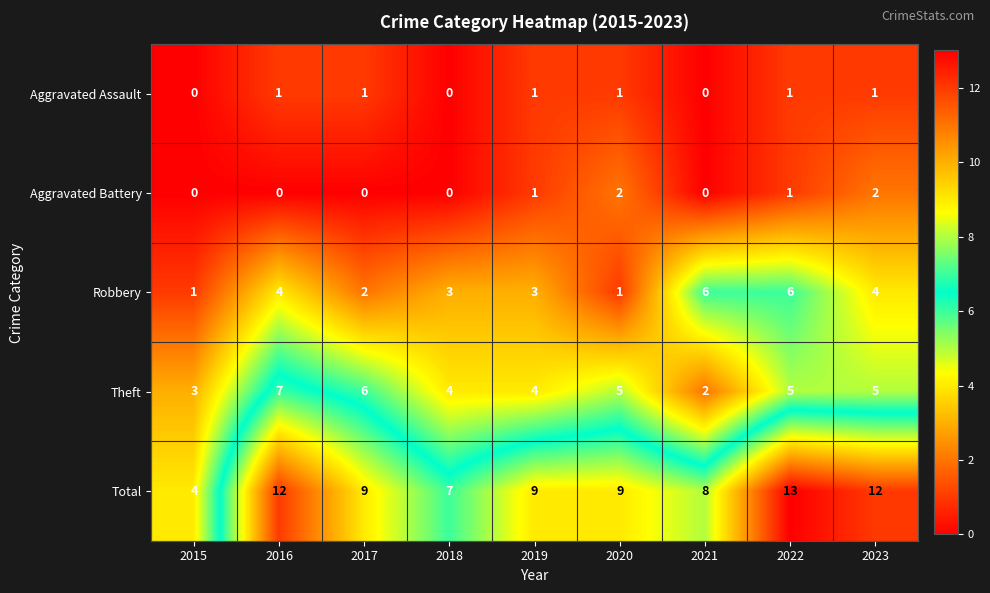

Between 2018 and 2023, which series saw the biggest shift?

Total